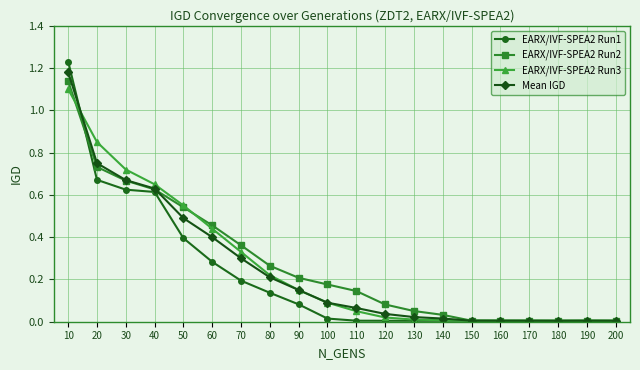

At which label does EARX/IVF-SPEA2 Run2 reach its peak?

10